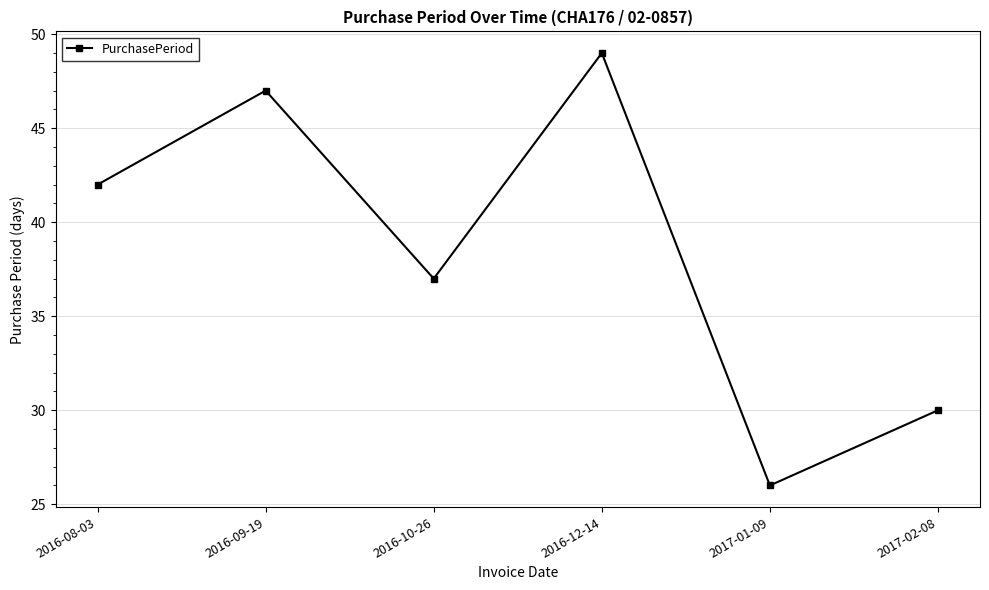

Rank the categories by value from lowest to highest.

2017-01-09, 2017-02-08, 2016-10-26, 2016-08-03, 2016-09-19, 2016-12-14